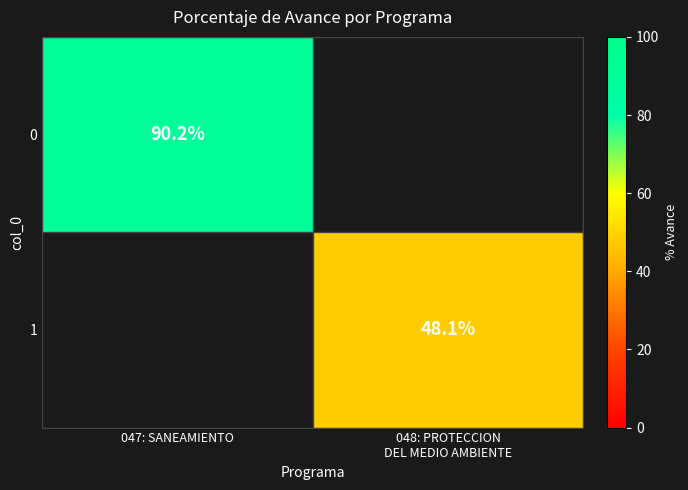

The value of 0 at 047: SANEAMIENTO is 90.2. True or false?

True